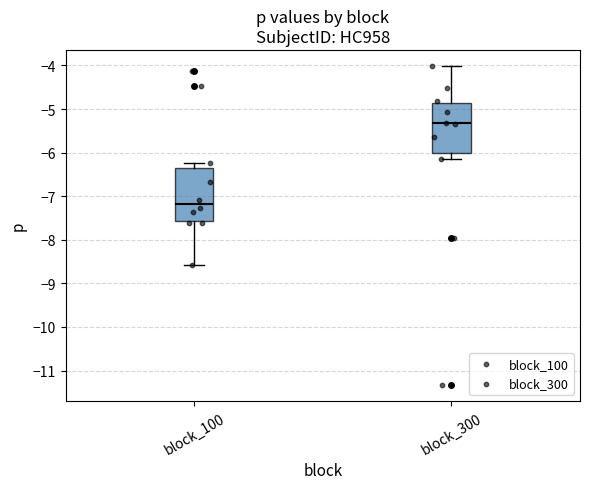

Reading left to right, transcribe this box plot: for each box, give where its median line is, the range the box spans, and where its two whiskers end, as read against the y-axis. The values are not printed on the chart, so give them approximately, as read against the axis.

block_100: median -7.2, box -7.6 to -6.4, whiskers -8.6 to -6.2
block_300: median -5.3, box -6.0 to -4.9, whiskers -6.1 to -4.0